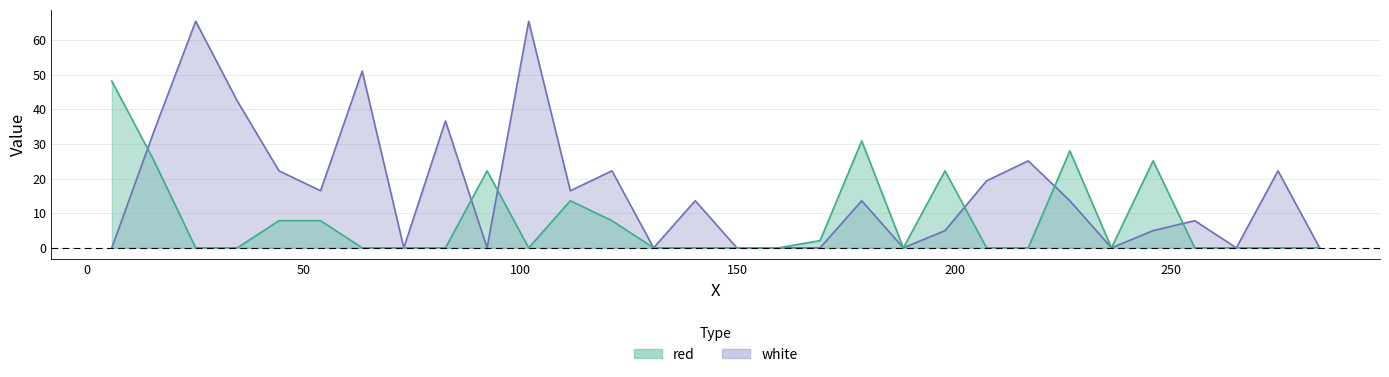

At which category does white reach its first local valley?

53.8